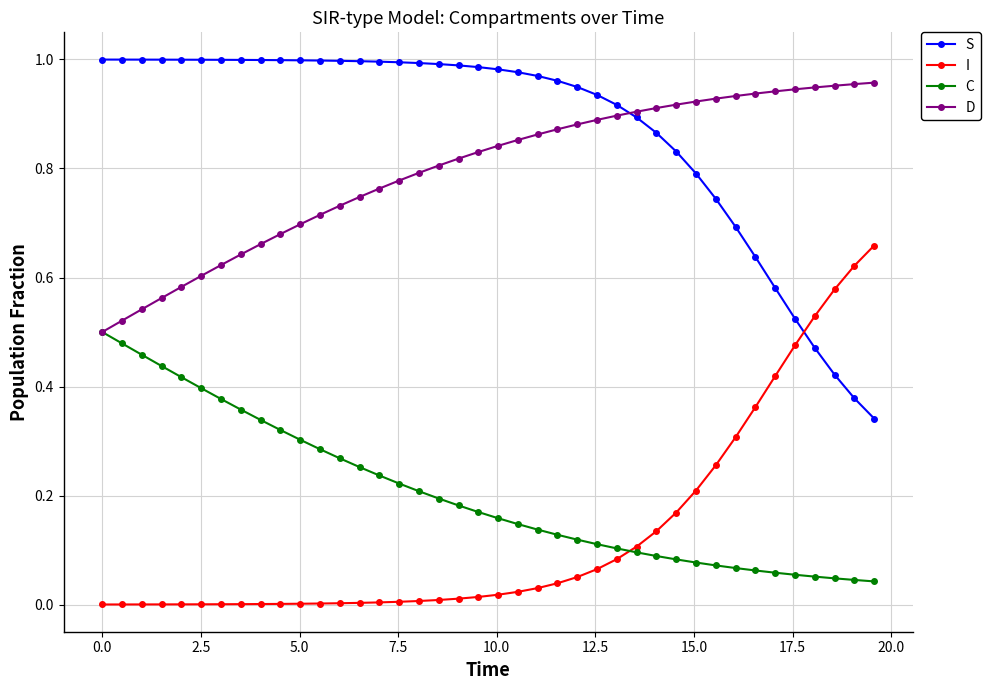

Which series has the largest total across all categories?

S